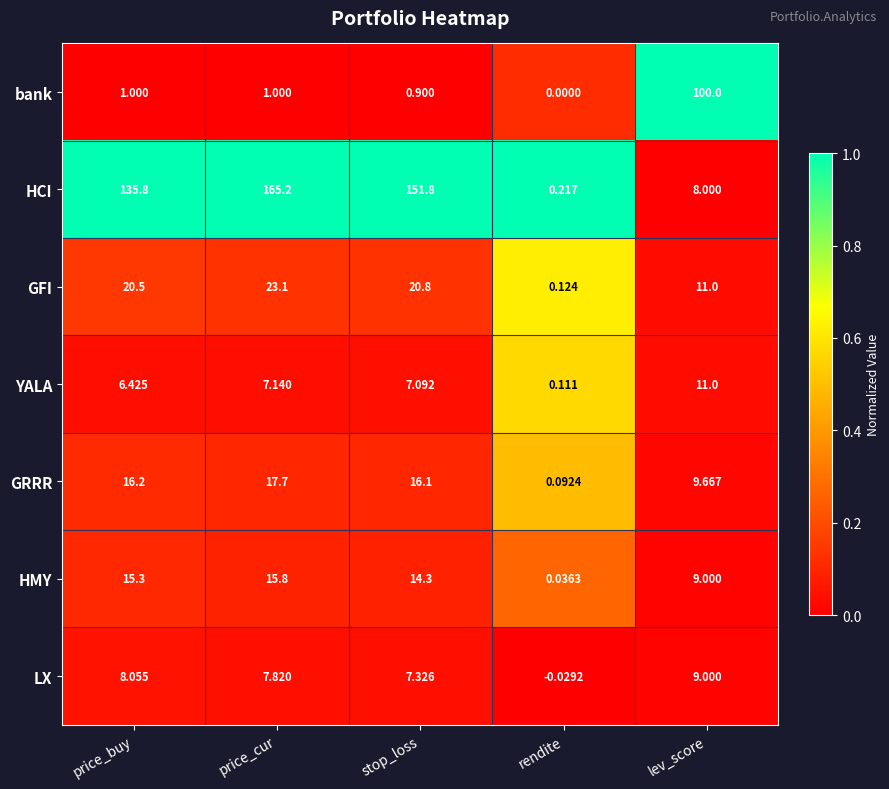

At which category does the chart reach its peak across all series?

price_cur